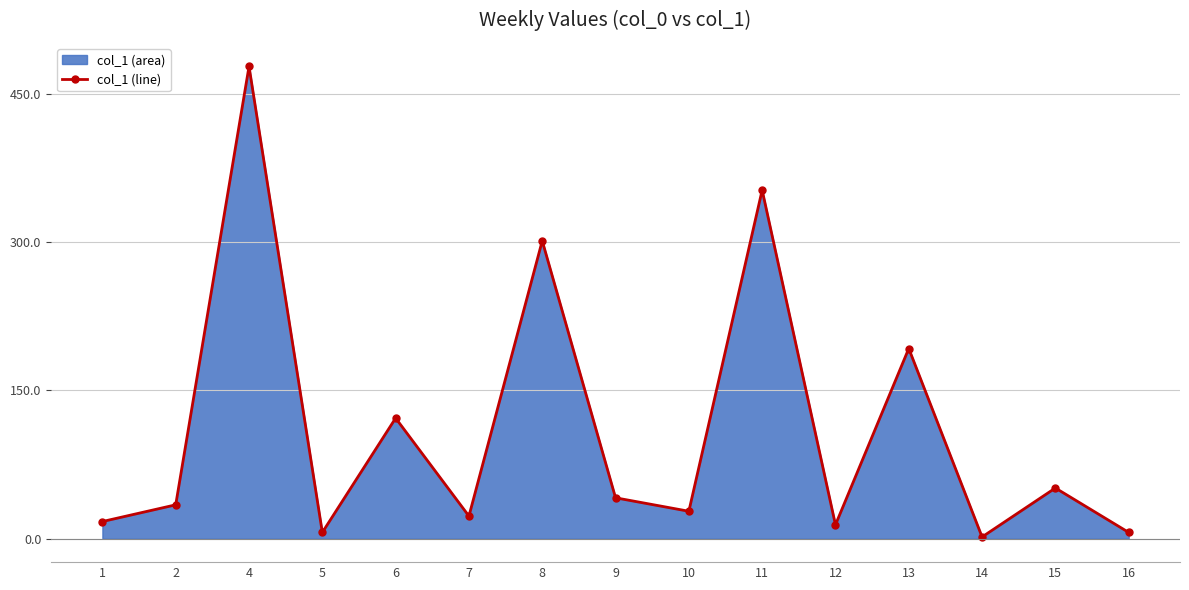

Does the chart have visible grid lines?

Yes